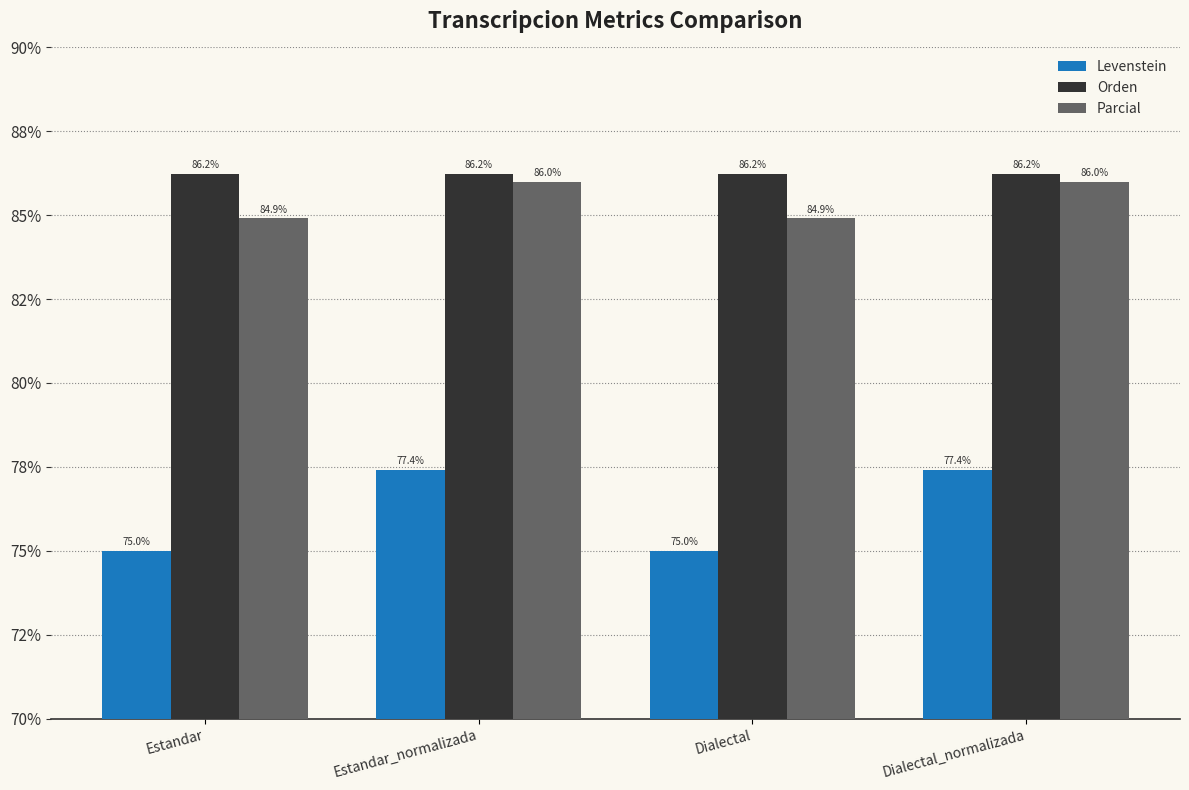

Reading right to left, transcribe all the data shown in this chart.

Levenstein: Dialectal_normalizada=77.4	Dialectal=75.0	Estandar_normalizada=77.4	Estandar=75.0
Orden: Dialectal_normalizada=86.2	Dialectal=86.2	Estandar_normalizada=86.2	Estandar=86.2
Parcial: Dialectal_normalizada=86.0	Dialectal=84.9	Estandar_normalizada=86.0	Estandar=84.9